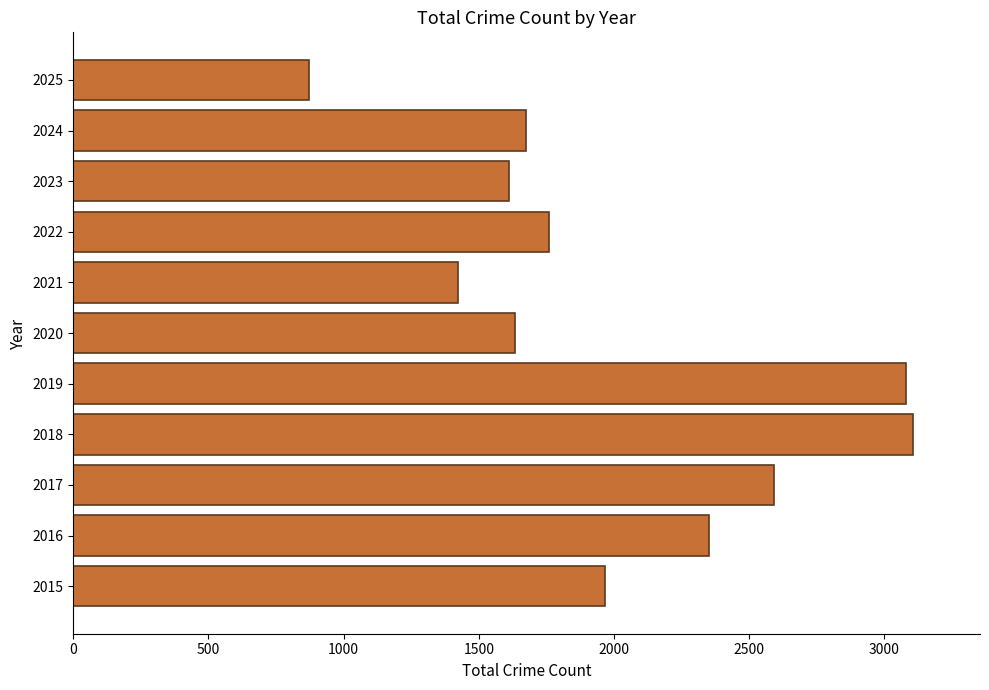

The value at 2017 is 2592. True or false?

True